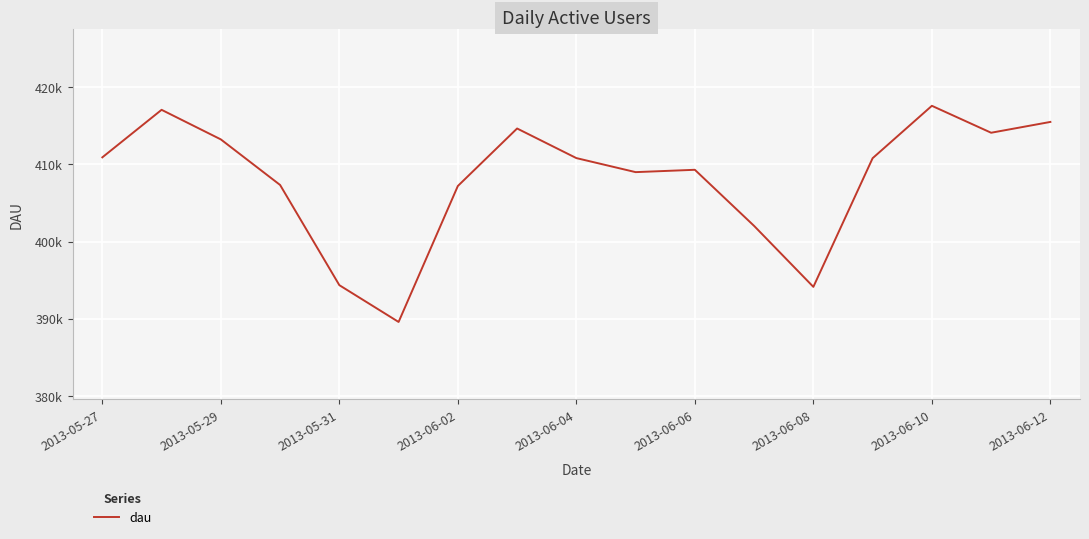

How many lines are shown in the chart?

1